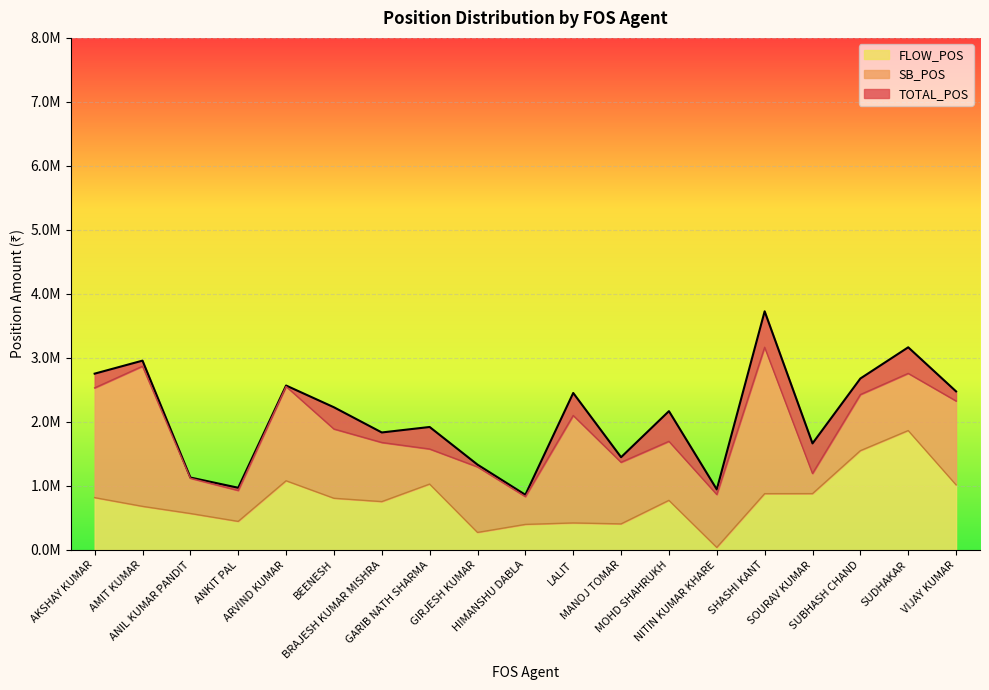

What is the value of the FLOW_POS point at the 14th from the left?

39338.0